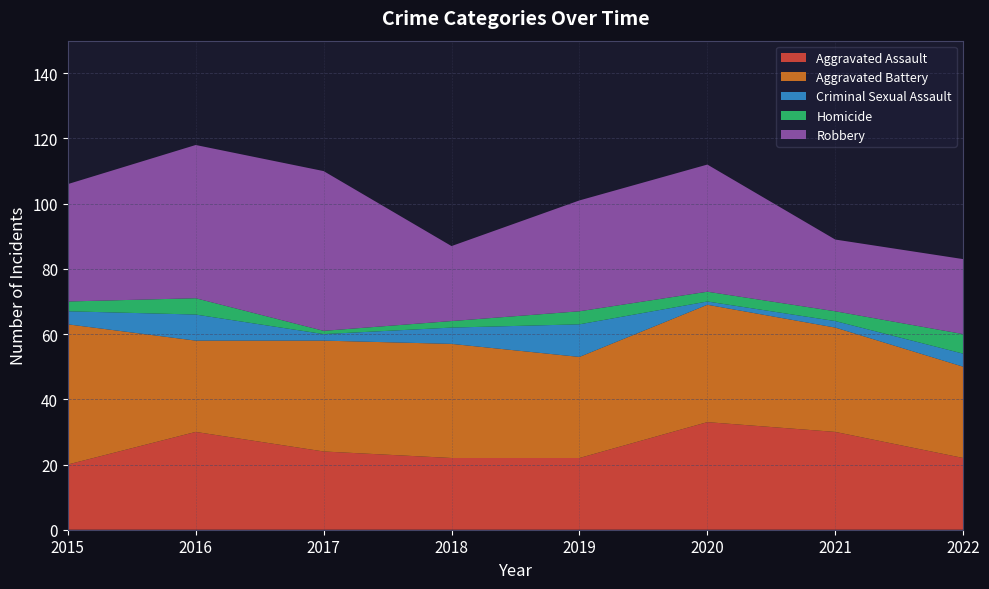

Reading right to left, transcribe all the data shown in this chart.

Aggravated Assault: 2022=22	2021=30	2020=33	2019=22	2018=22	2017=24	2016=30	2015=20
Aggravated Battery: 2022=28	2021=32	2020=36	2019=31	2018=35	2017=34	2016=28	2015=43
Criminal Sexual Assault: 2022=4	2021=2	2020=1	2019=10	2018=5	2017=2	2016=8	2015=4
Homicide: 2022=6	2021=3	2020=3	2019=4	2018=2	2017=1	2016=5	2015=3
Robbery: 2022=23	2021=22	2020=39	2019=34	2018=23	2017=49	2016=47	2015=36